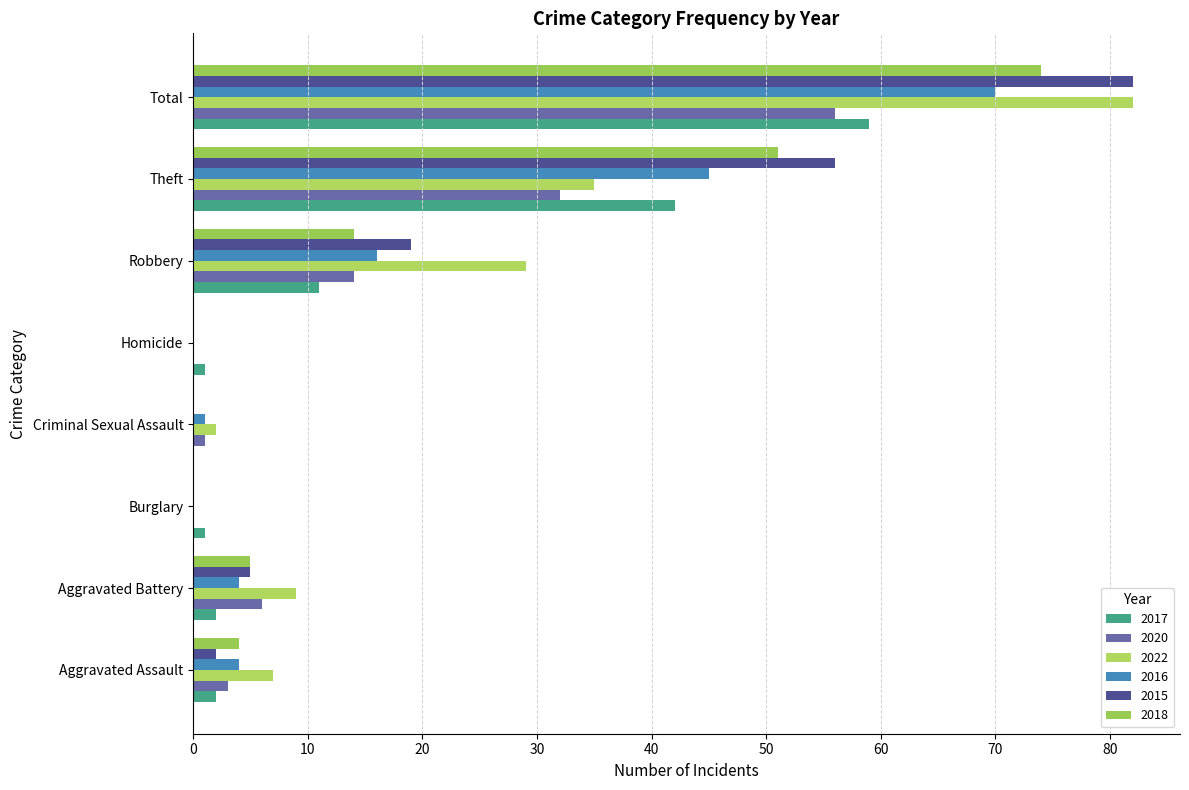

List the series in order of their peak value, lowest first.

2020, 2017, 2016, 2018, 2022, 2015